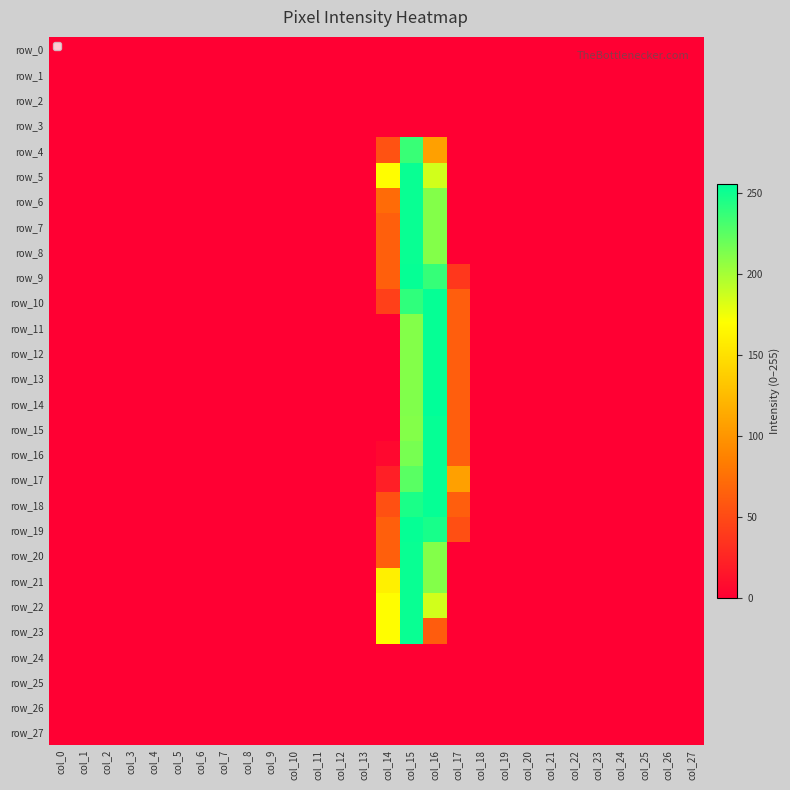

True or false: row_21 has a value of 0 at col_9.

True